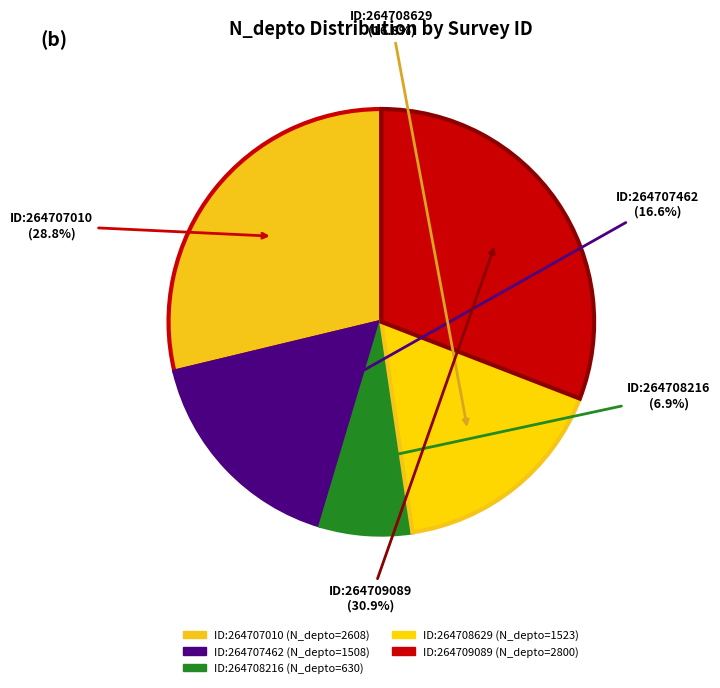

Count the number of slices in the pie.

5